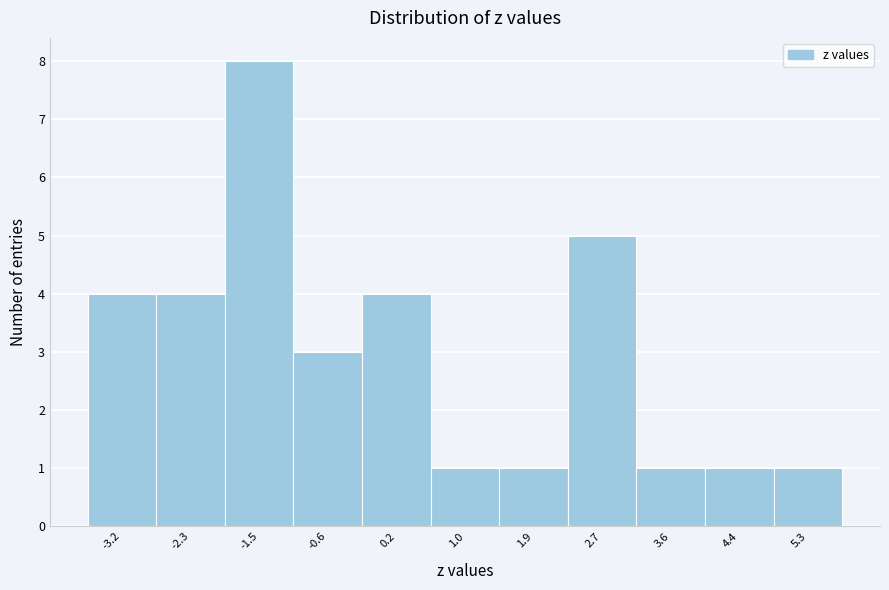

Reading left to right, transcribe this chart: for each bar, give the range it covers on the x-axis and its height. Neither the bar edges nor the heights are printed on the chart, so give them approximately, as read against the axes.

-3.6 to -2.8: 4
-2.8 to -1.9: 4
-1.9 to -1.1: 8
-1.1 to -0.2: 3
-0.2 to 0.6: 4
0.6 to 1.5: 1
1.5 to 2.3: 1
2.3 to 3.2: 5
3.2 to 4.0: 1
4.0 to 4.8: 1
4.8 to 5.7: 1